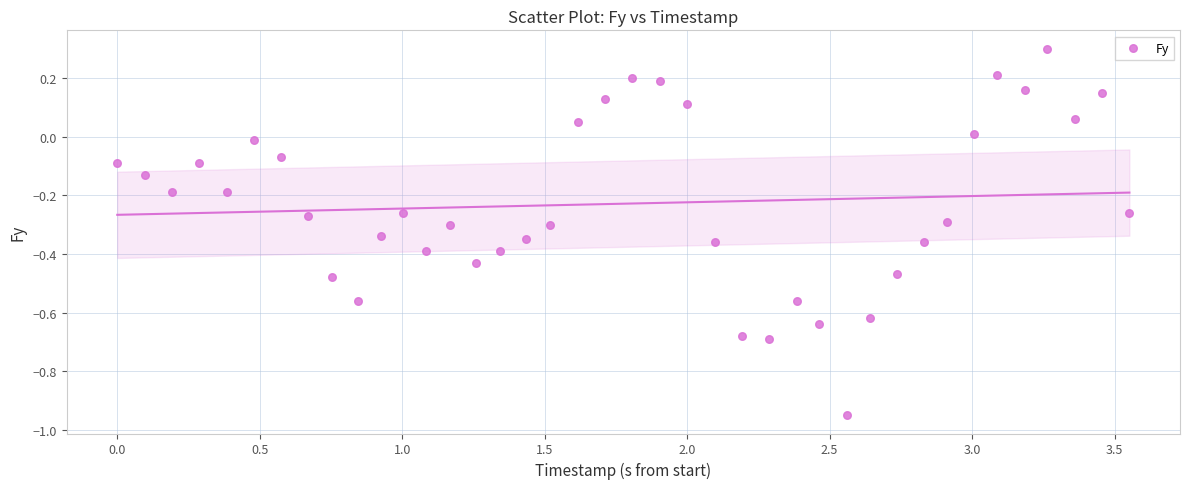

What is the range of X values (max minus min)?

3.6